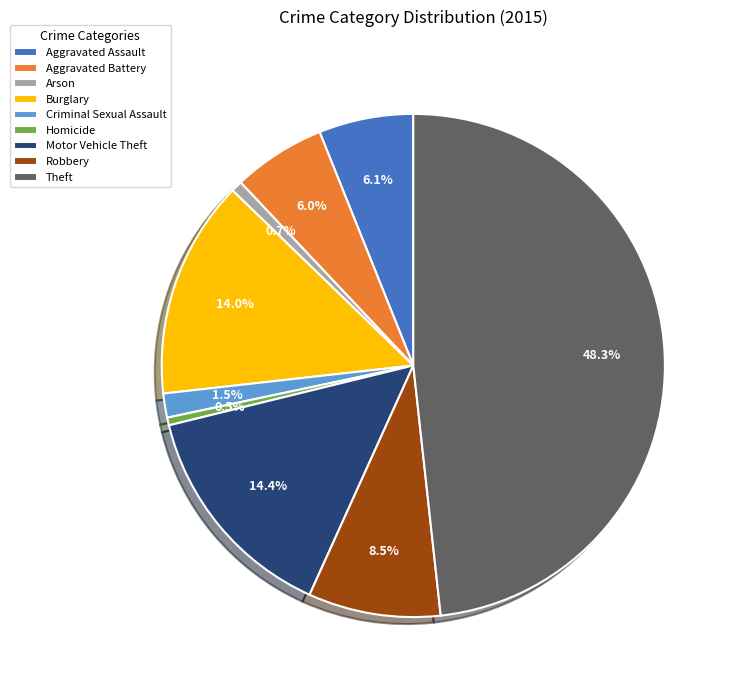

Count the number of slices in the pie.

9